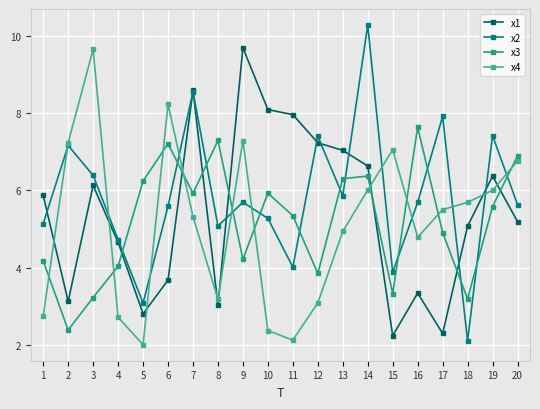

Where does the x1 series first go above 5?

1